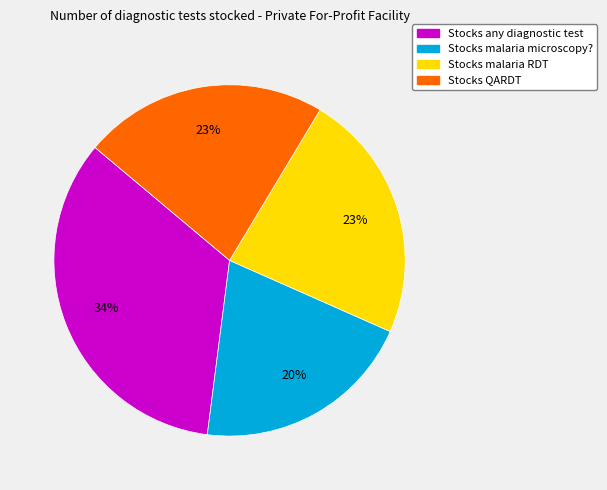

Is it true that Stocks malaria RDT is 16% of the pie?

False